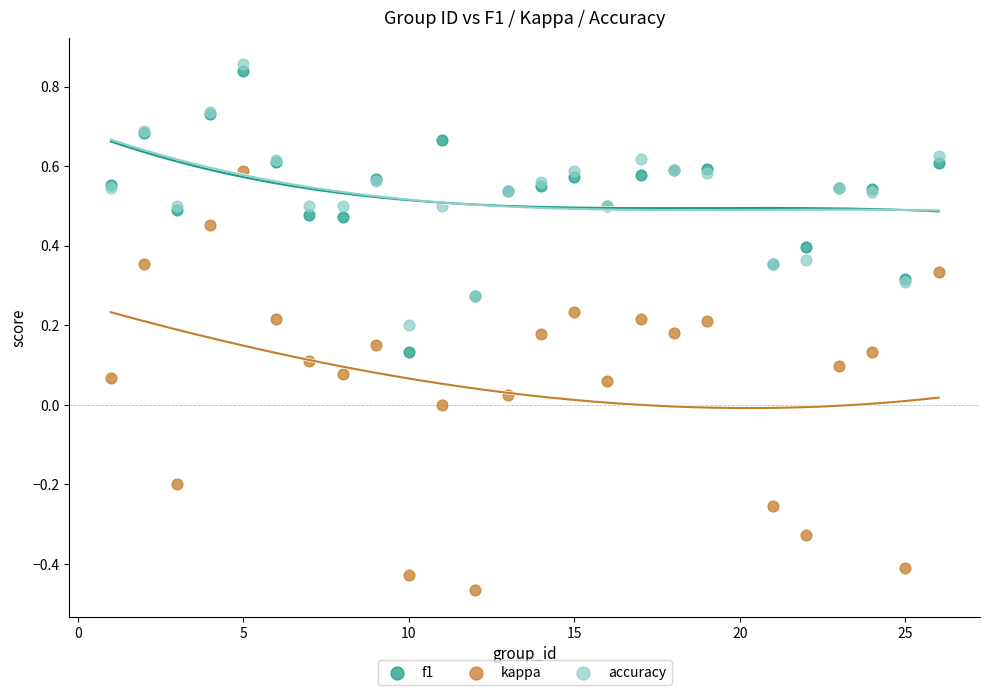

Which series contains the lowest Y value?

kappa